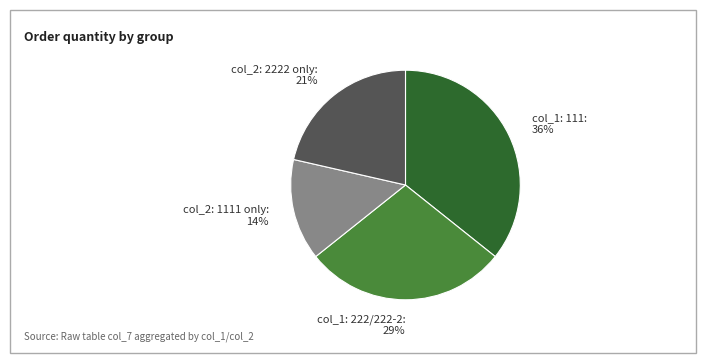

To the nearest percent, what is the average slice percentage?

25%